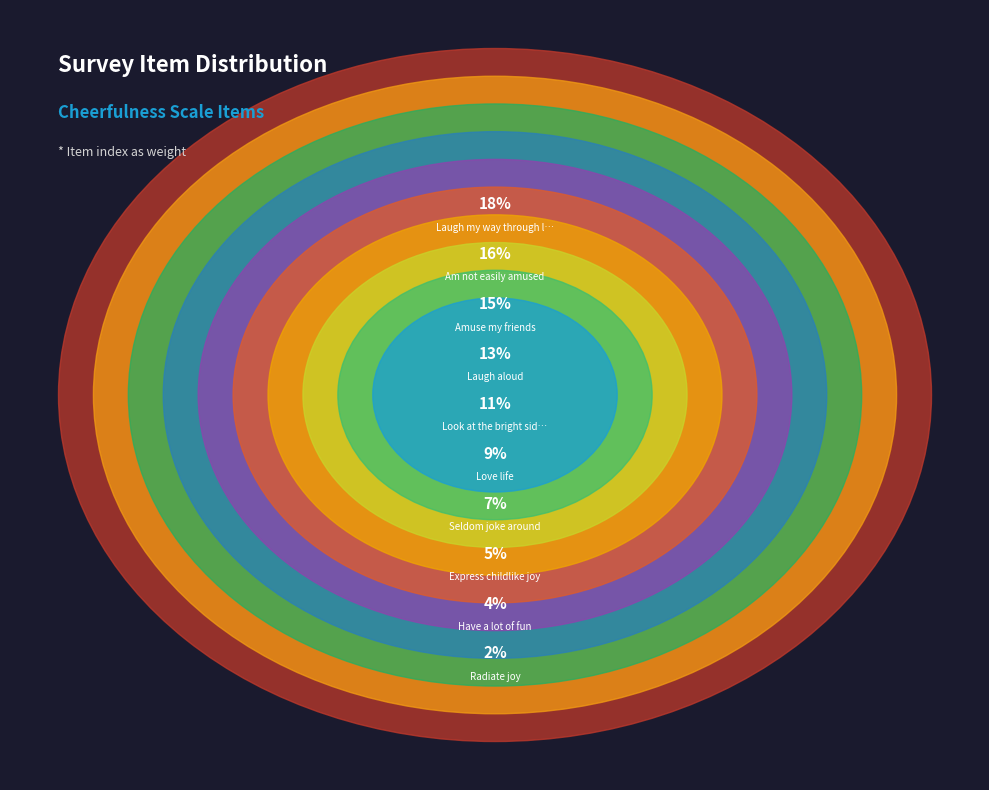

How many segments does this pie chart have?

10